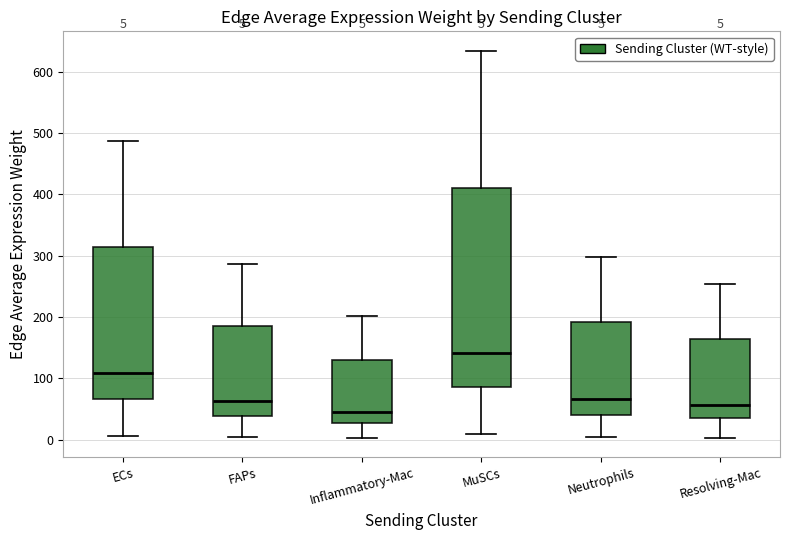

Comparing the boxes themselves (not the whiskers), which one is the tallest?

MuSCs